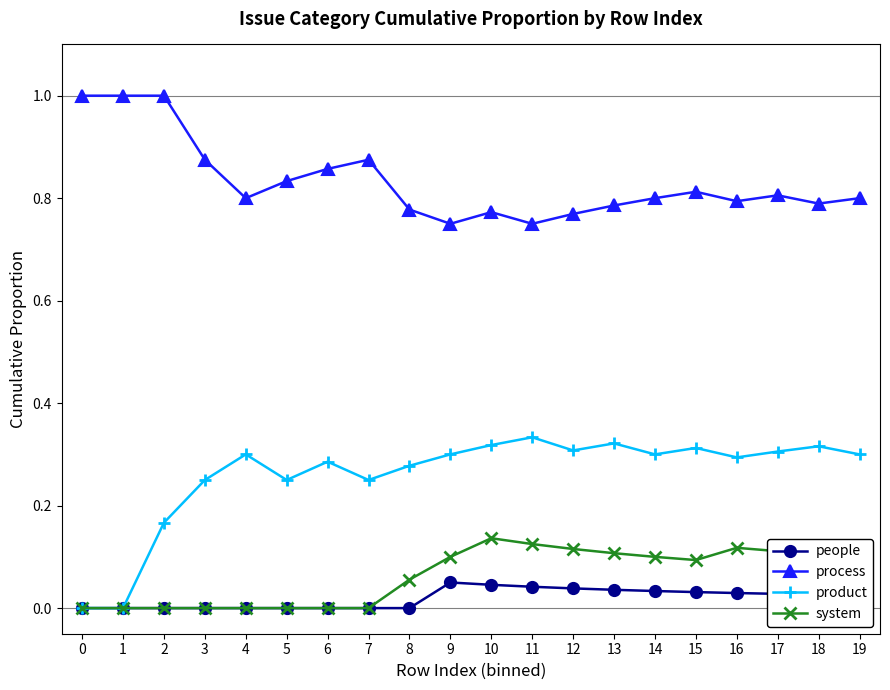

Which series has the largest total across all categories?

process